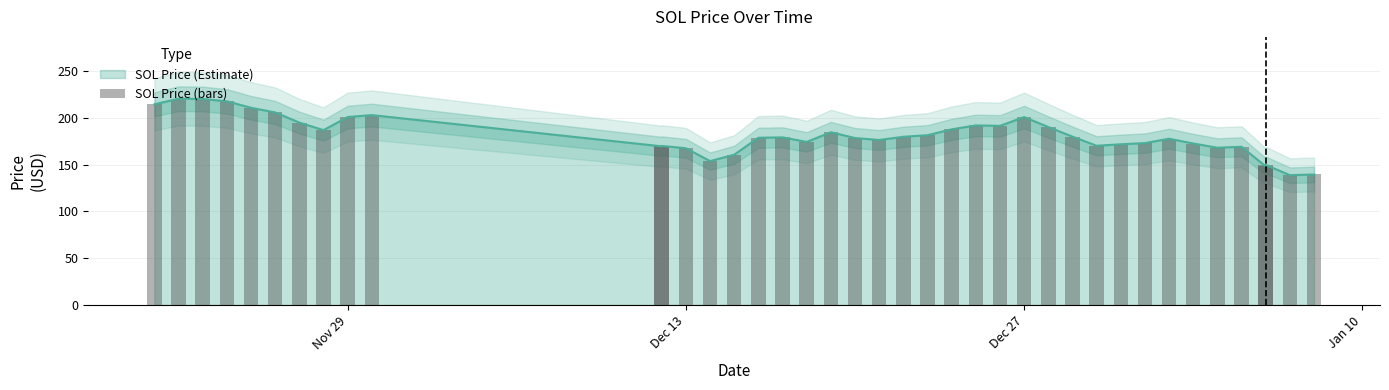

What is the sum of all values?

7254.1